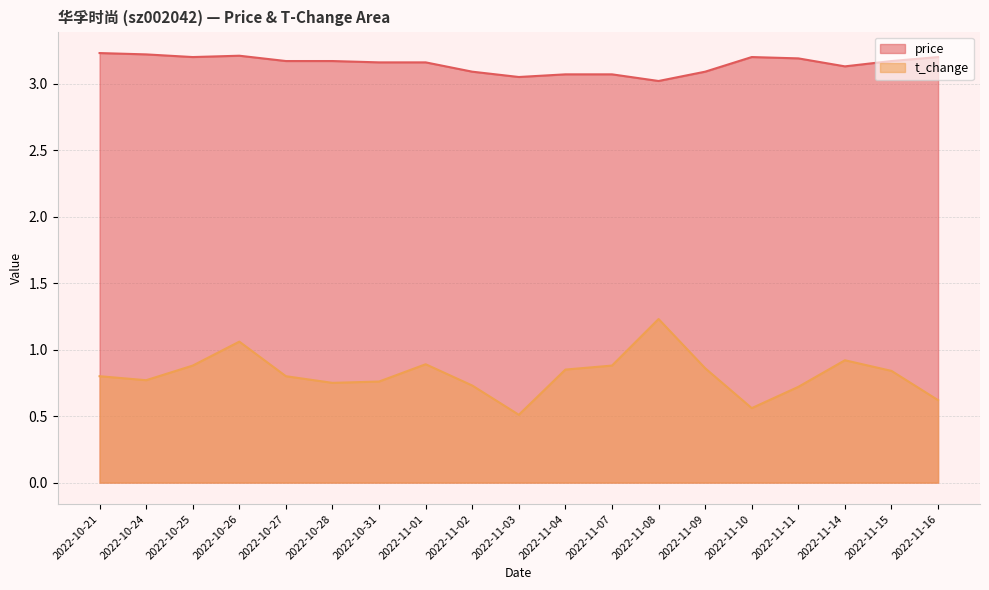

What is the sum of the price values at 2022-10-25 and 2022-11-15?

6.4